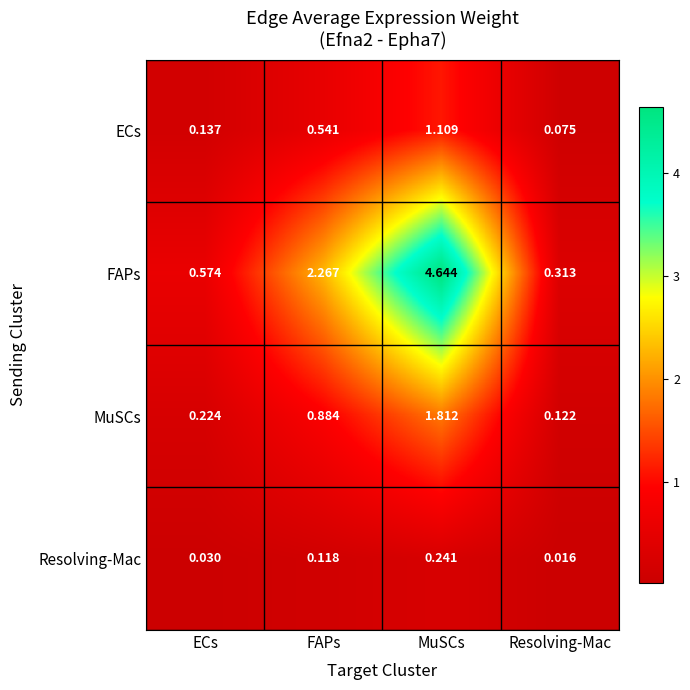

Which series has the widest spread of values?

FAPs